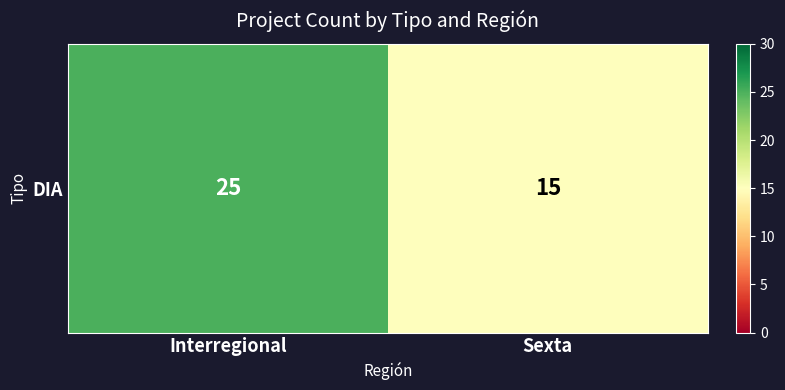

List the labels in order of value, largest first.

Interregional, Sexta